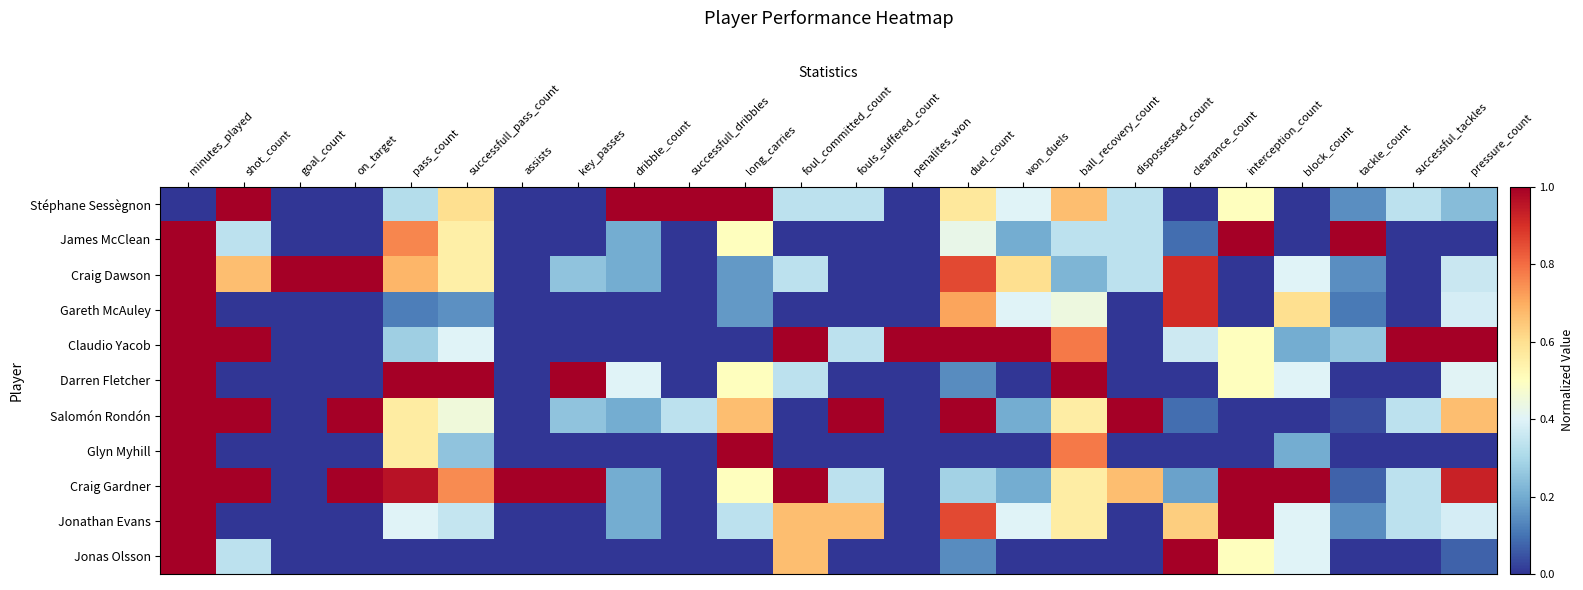

At which category is the sum across all series the highest?

minutes_played